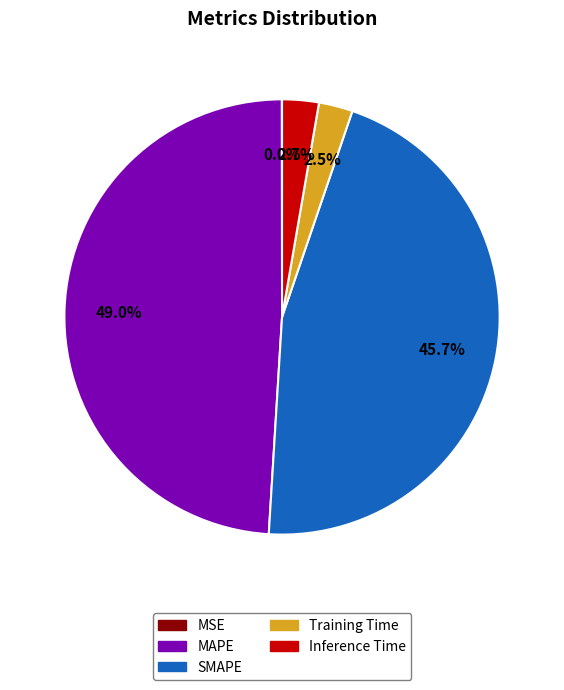

Is it true that SMAPE is 46% of the pie?

True